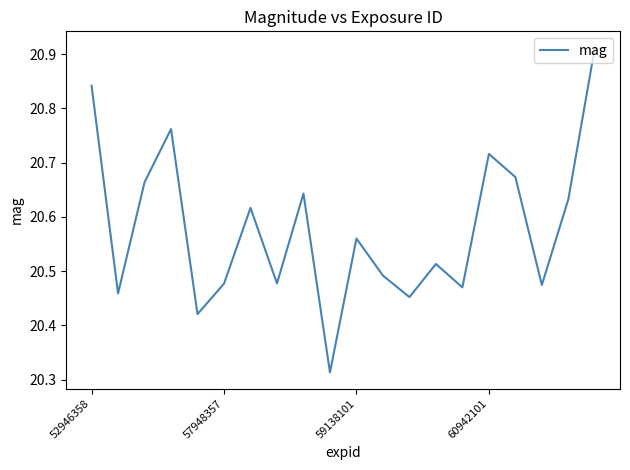

Does the chart display data point markers on the line(s)?

No